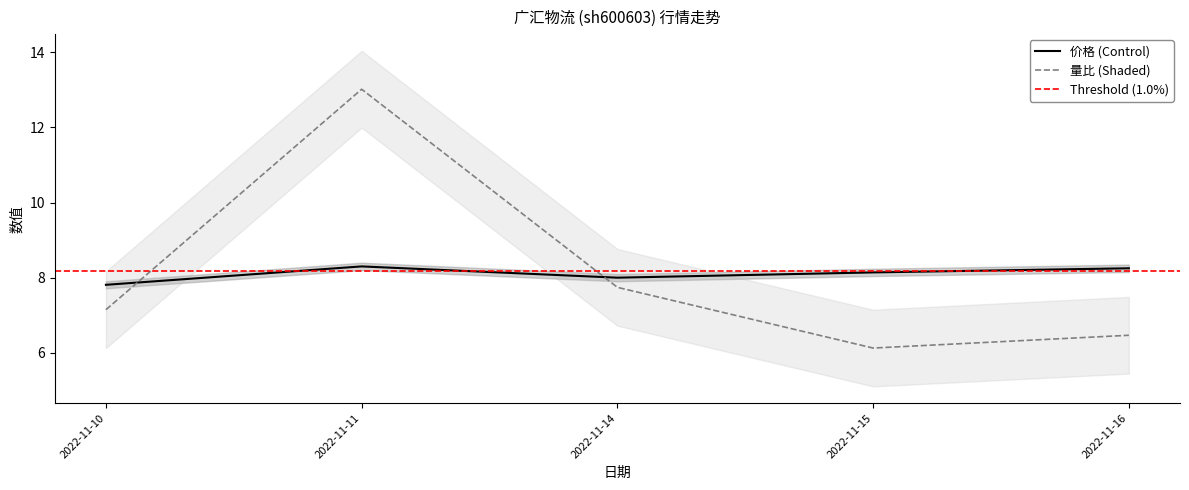

At which category does 价格 reach its first local valley?

2022-11-14